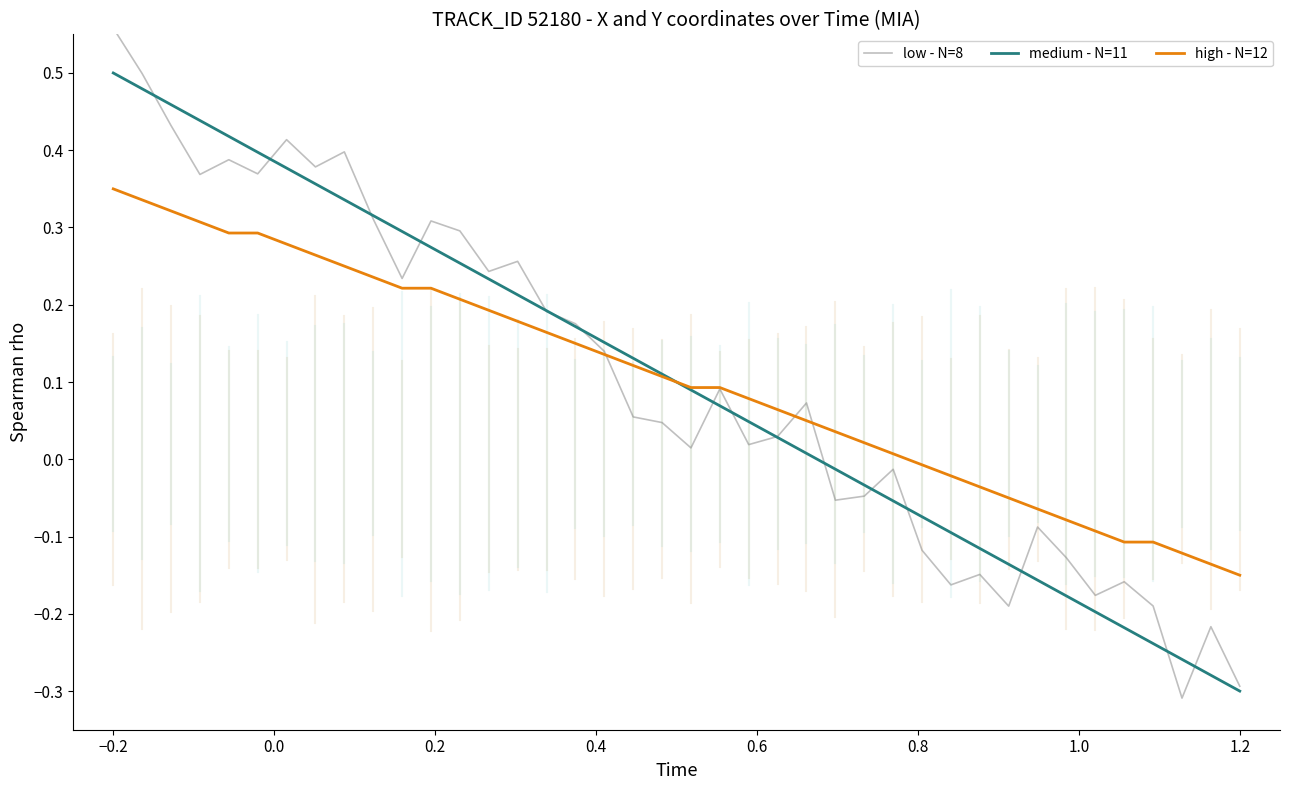

Rank the series by their maximum value, from lowest to highest.

high - N=12, medium - N=11, low - N=8